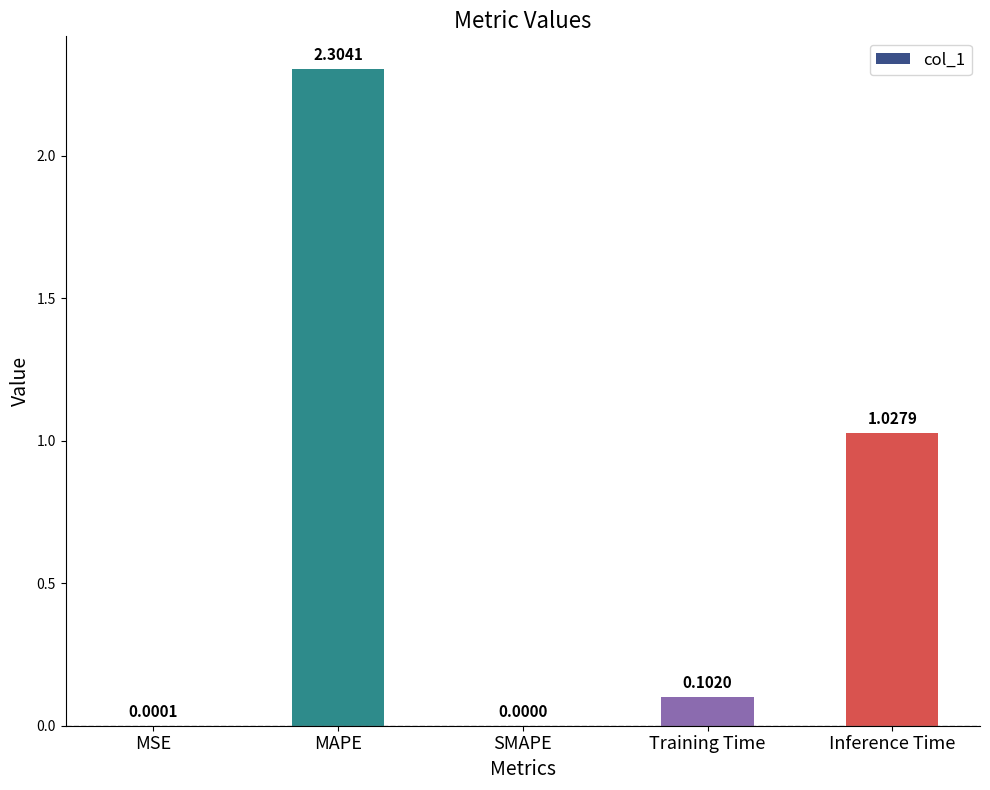

Which label corresponds to the largest value in the chart?

MAPE